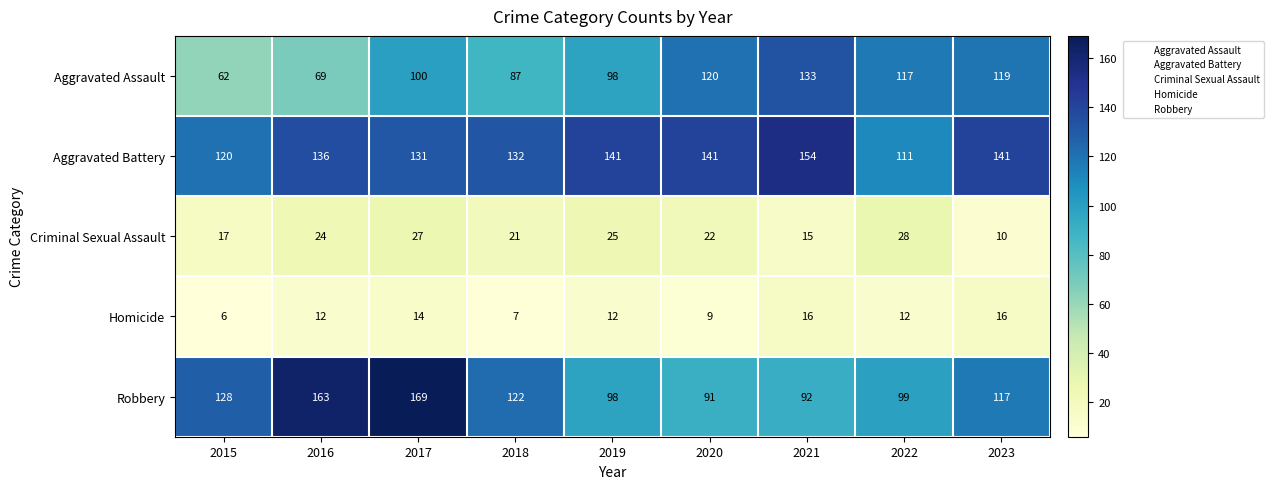

What is the difference between the maximum and minimum values in the Robbery series?

78